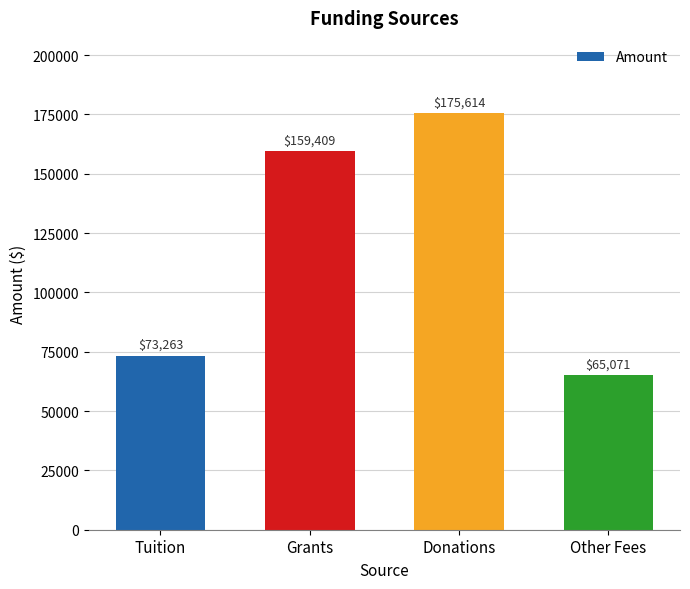

Does the chart contain stacked bars?

No